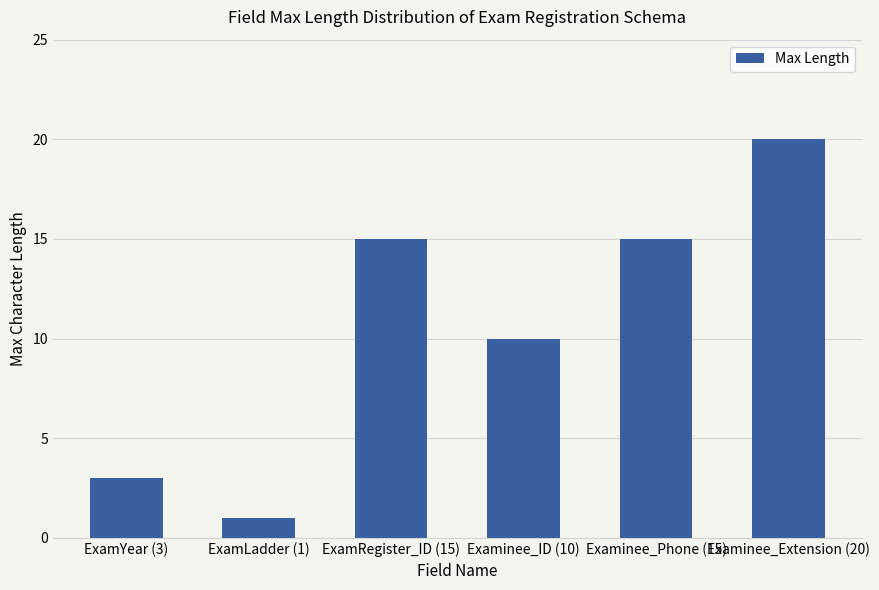

Is it true that the value at Examinee_ID (10) is 10?

True